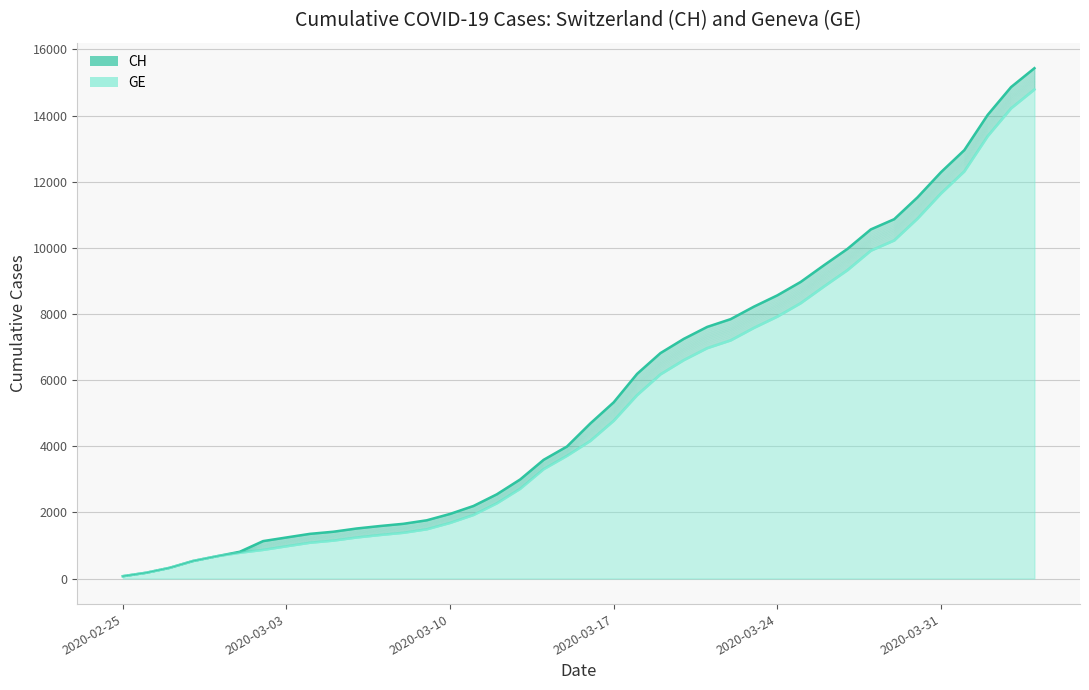

What is the difference between the CH values at 2020-03-31 and 2020-02-29?

11614